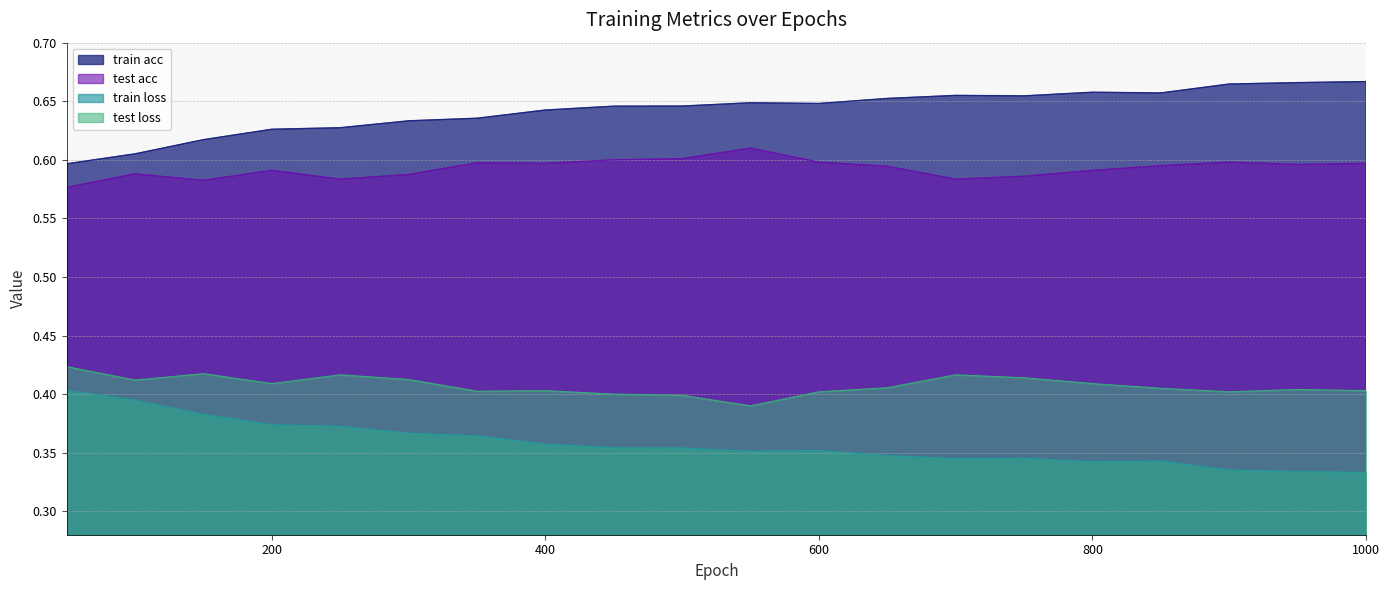

True or false: train loss and train acc cross at least once.

False